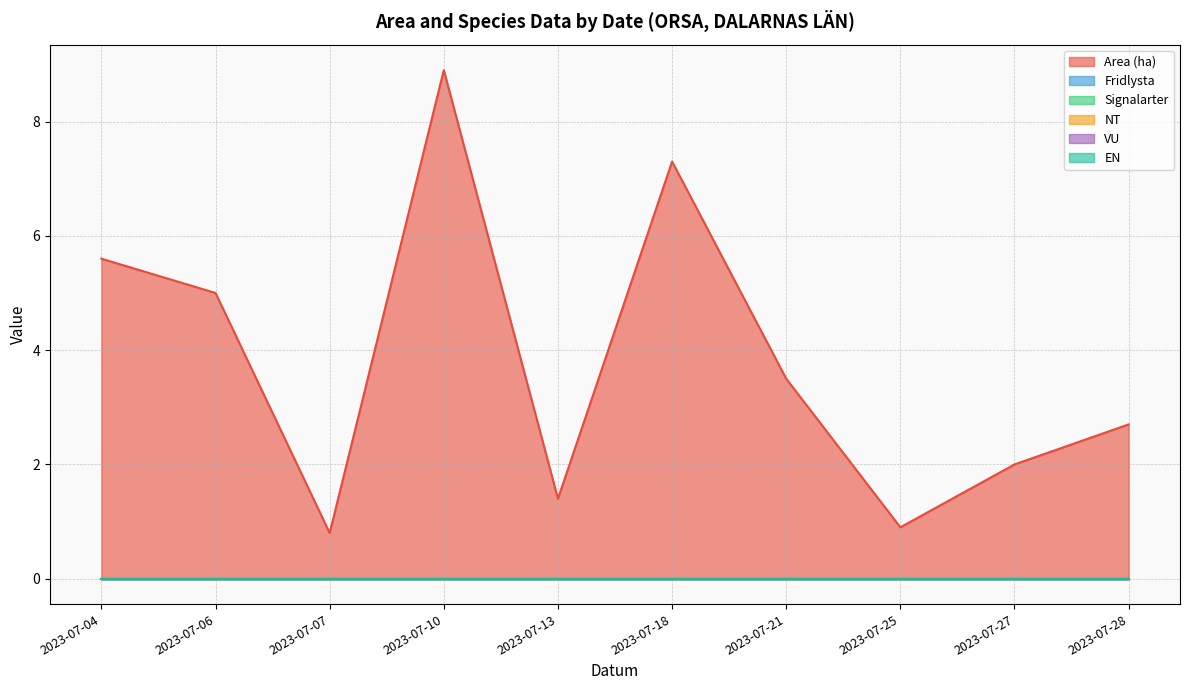

What is the difference between the highest and lowest values at 2023-07-21?

3.5